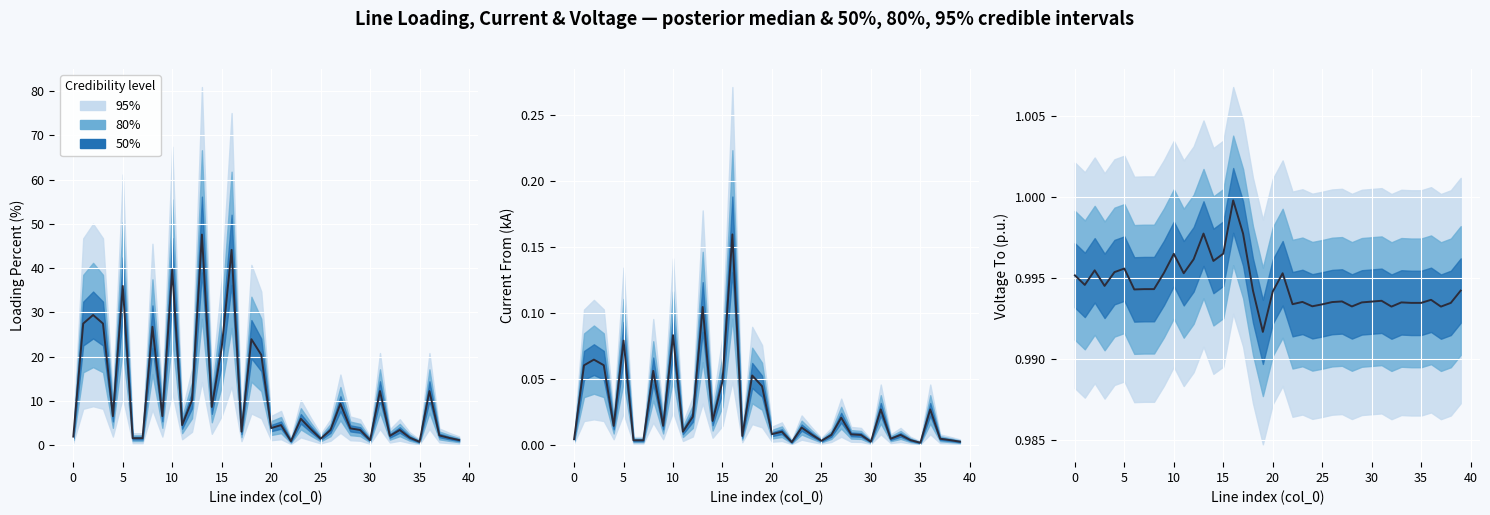

Count the number of categories in the chart.

40